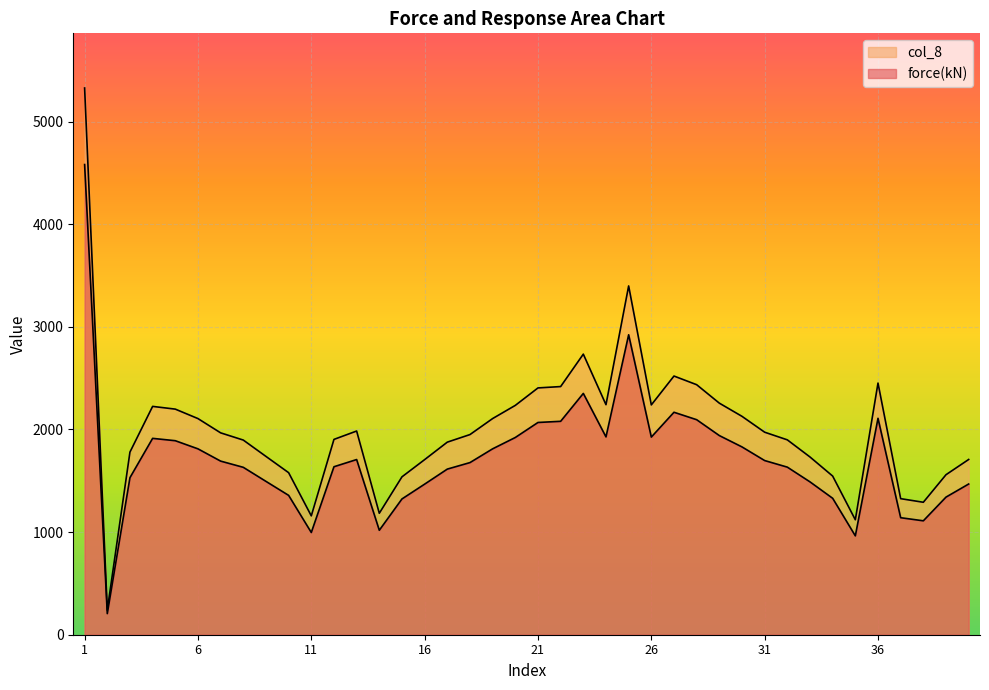

Rank the categories by col_8 value from lowest to highest.

2, 35, 11, 14, 38, 37, 15, 34, 39, 10, 16, 40, 33, 9, 3, 17, 8, 32, 12, 18, 7, 31, 13, 6, 19, 30, 5, 4, 20, 26, 24, 29, 21, 22, 28, 36, 27, 23, 25, 1